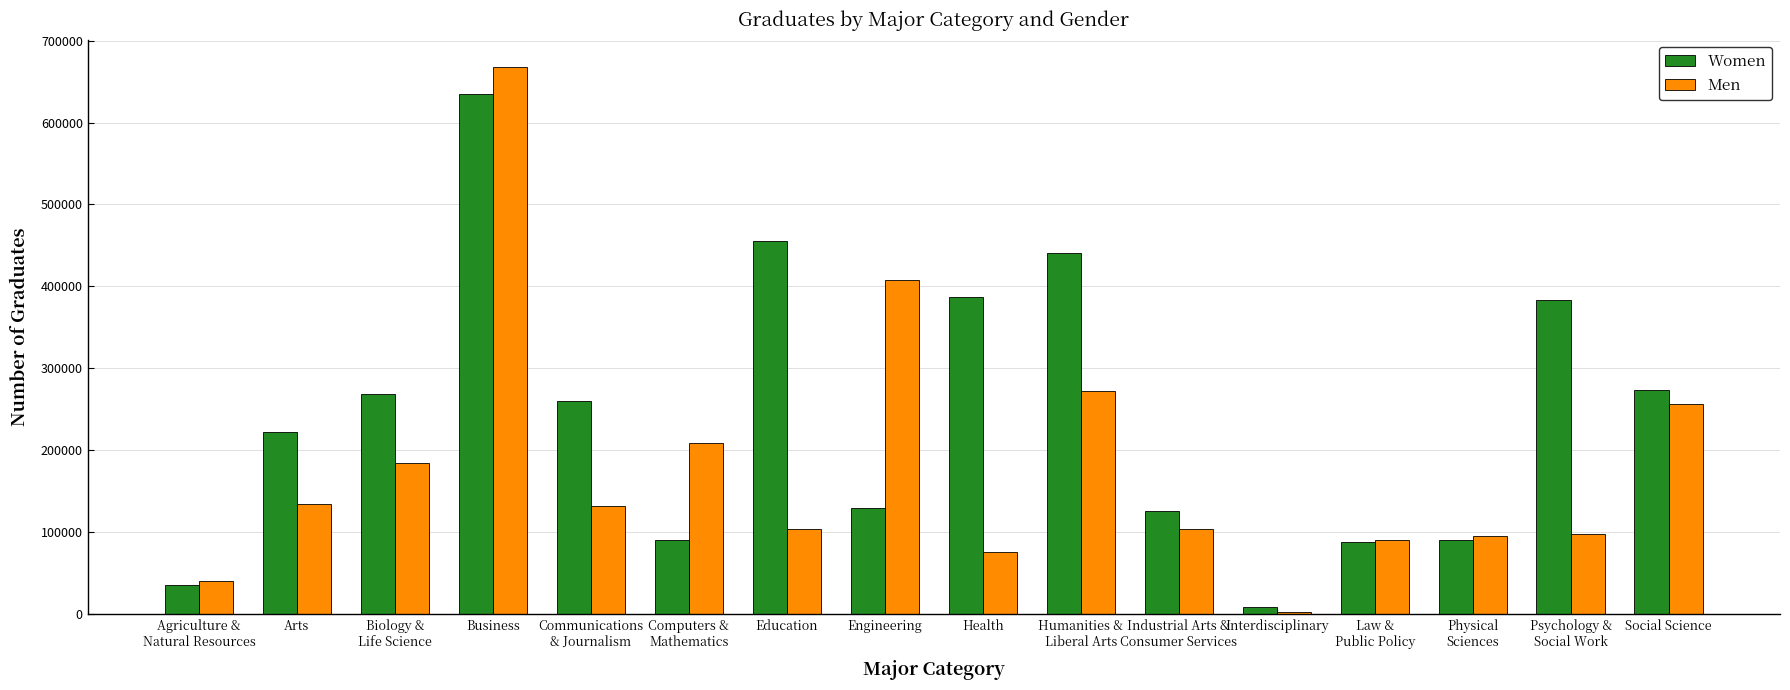

How many groups of bars are there?

16